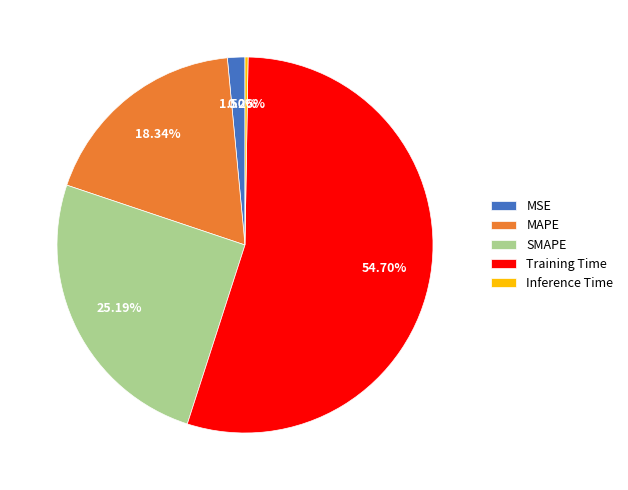

Which slice is the largest?

Training Time